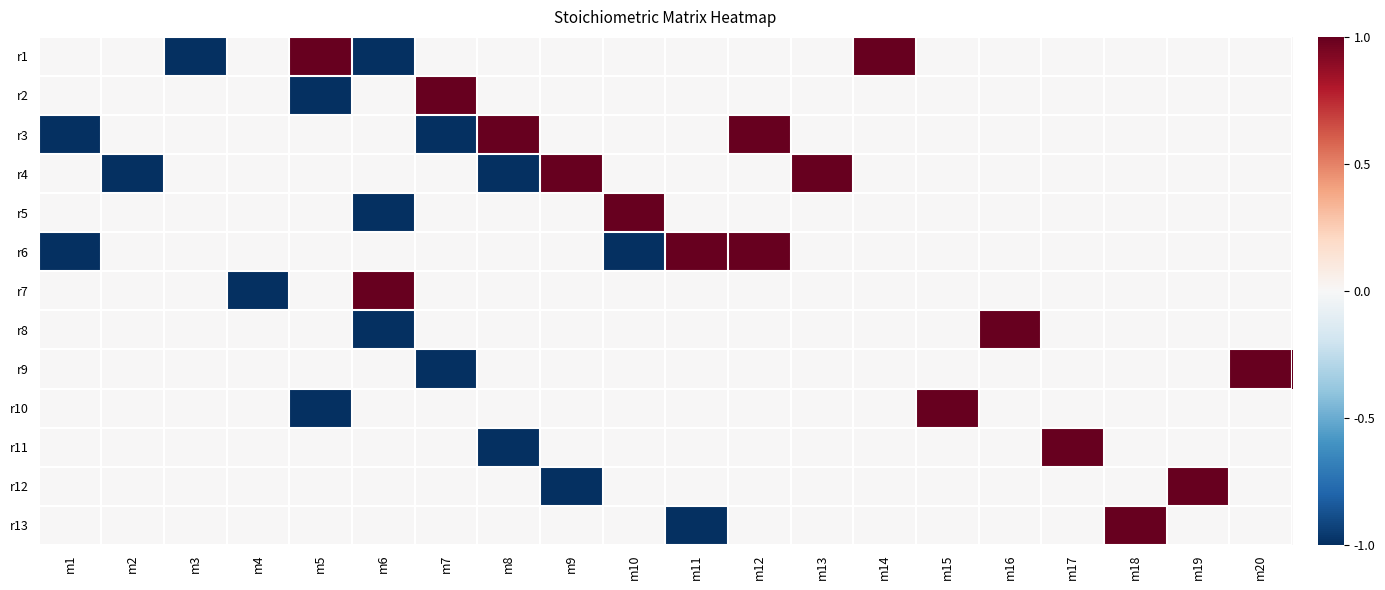

What is the spread (max minus min) of values at m7?

2